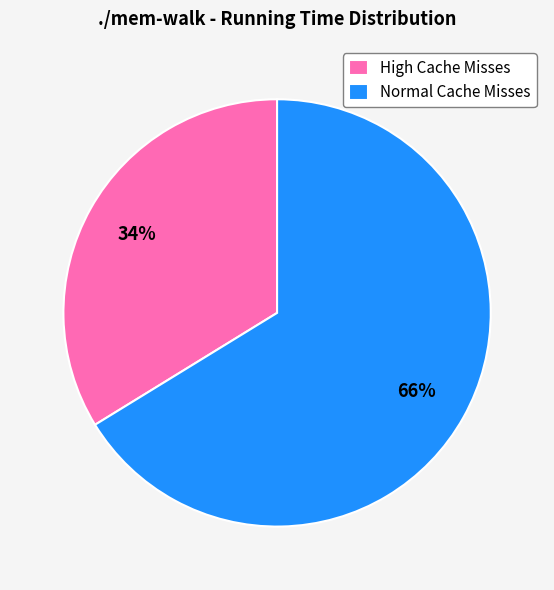

Which has a higher value, Normal Cache Misses or High Cache Misses?

Normal Cache Misses